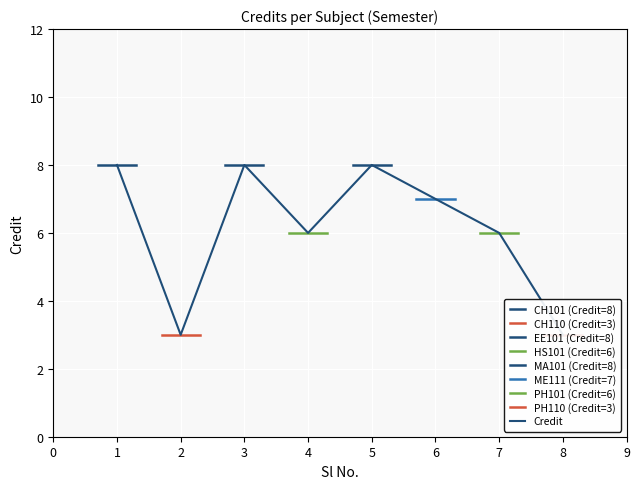

What is the sum of the values at 2 and 5?

11